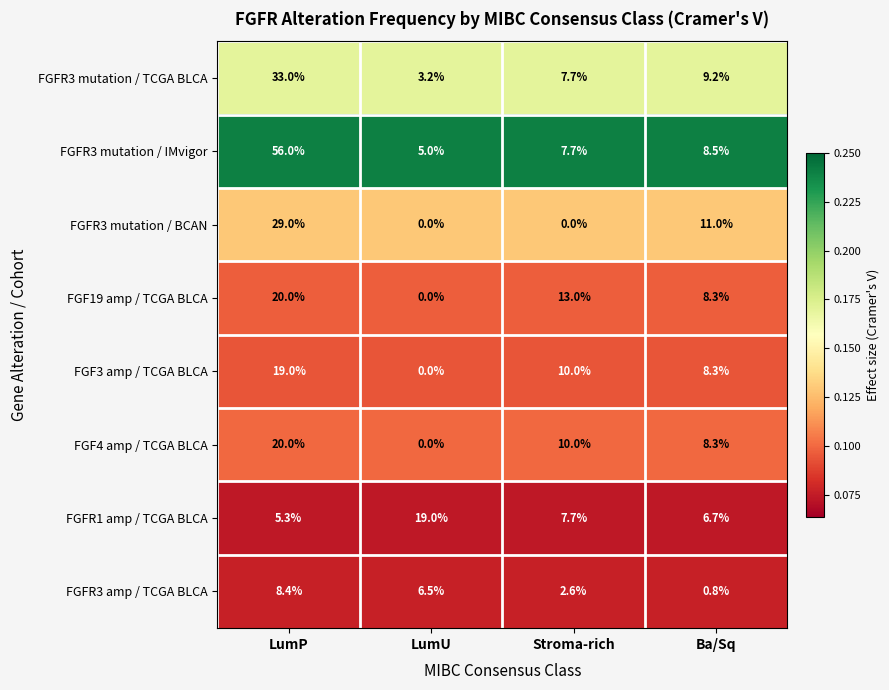

What is the maximum value shown in the chart?

56.0